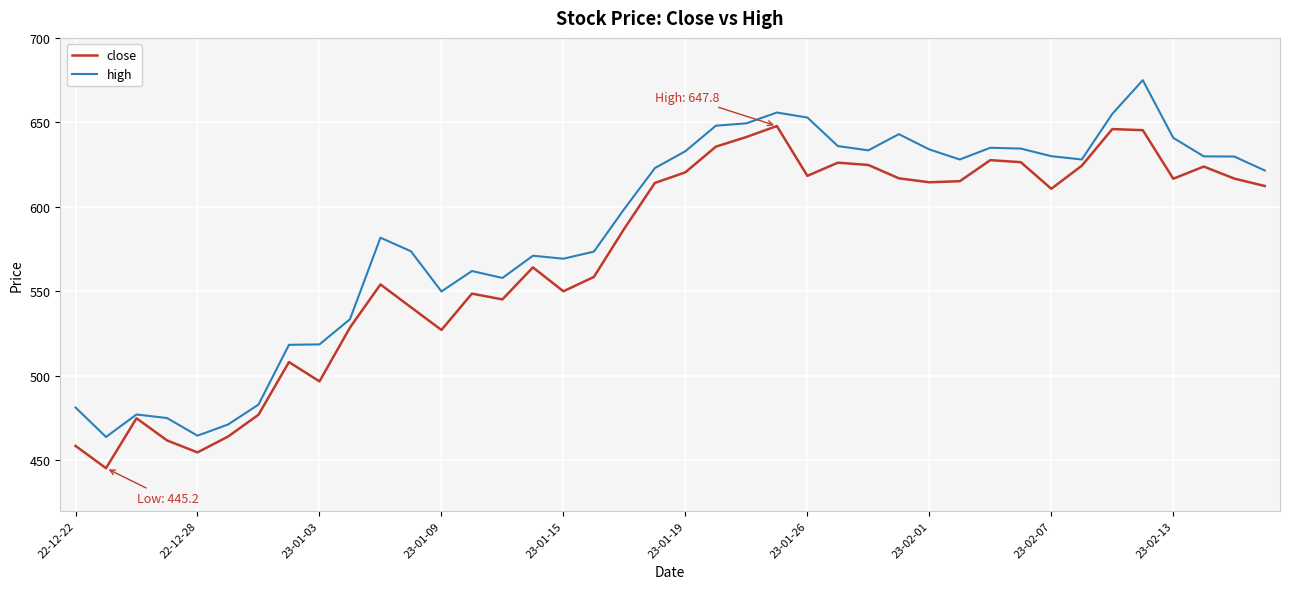

List the series in order of their peak value, lowest first.

close, high